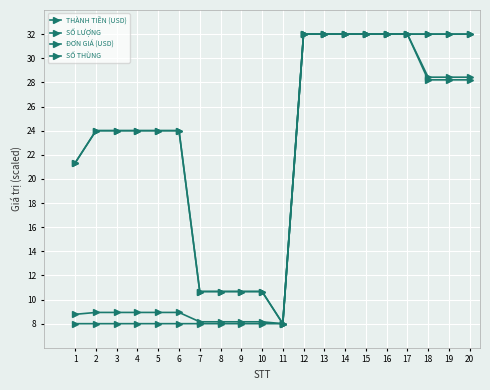

Between 8 and 17, which series saw the biggest shift?

ĐƠN GIÁ (USD)